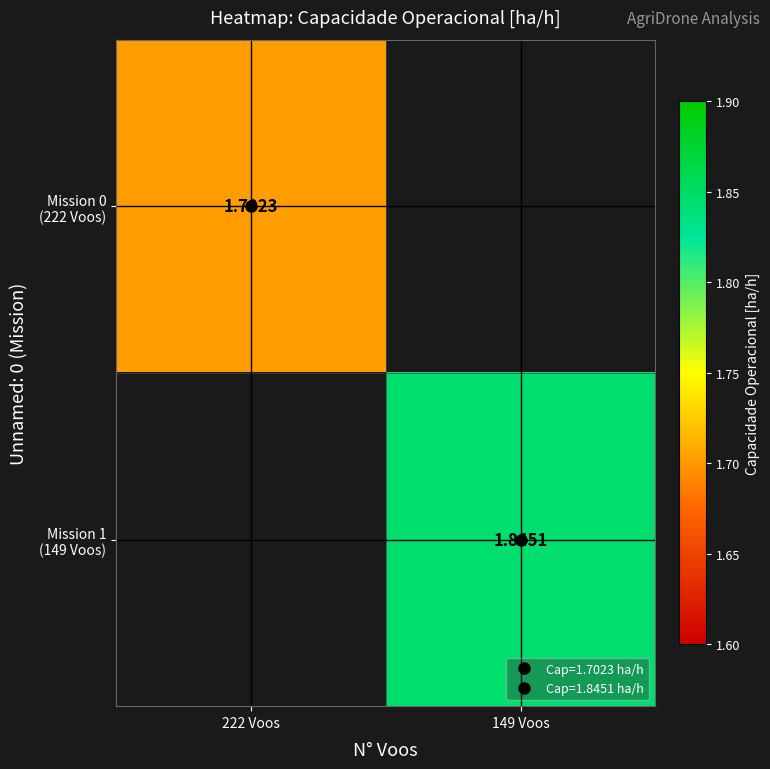

Which category has the lowest value in the Mission 1 (149 Voos) series?

222 Voos